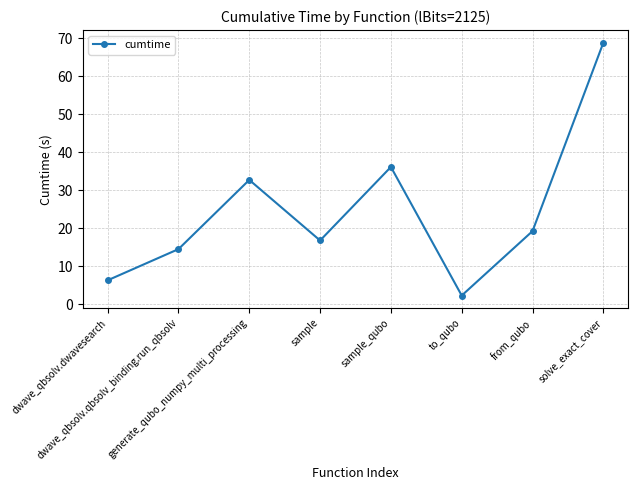

Rank the categories by value from lowest to highest.

to_qubo, dwave_qbsolv.dwavesearch, dwave_qbsolv.qbsolv_binding.run_qbsolv, sample, from_qubo, generate_qubo_numpy_multi_processing, sample_qubo, solve_exact_cover